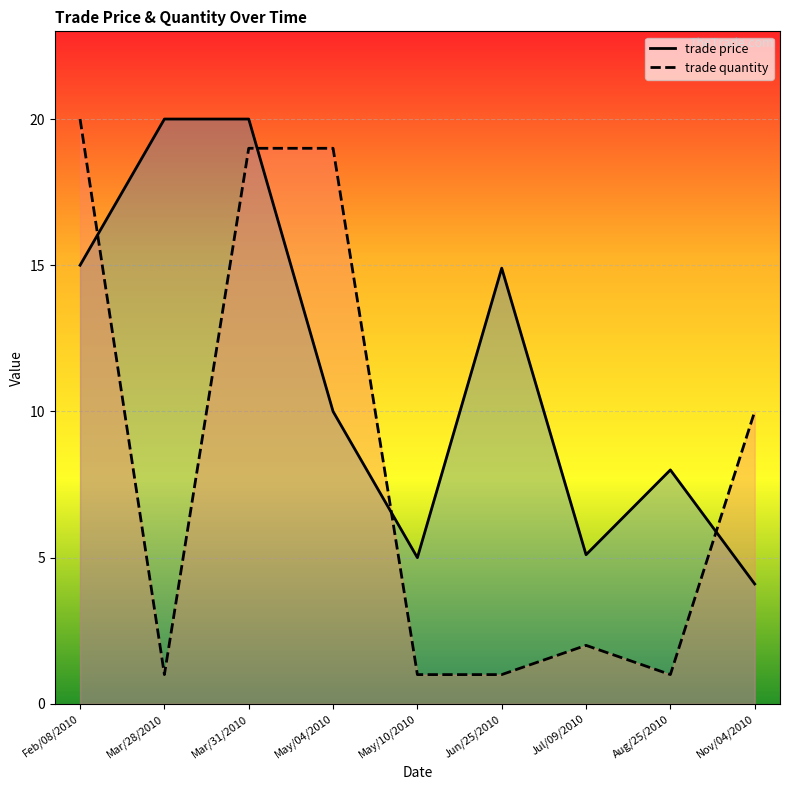

True or false: trade price has more than 2 points higher than both neighbors.

False